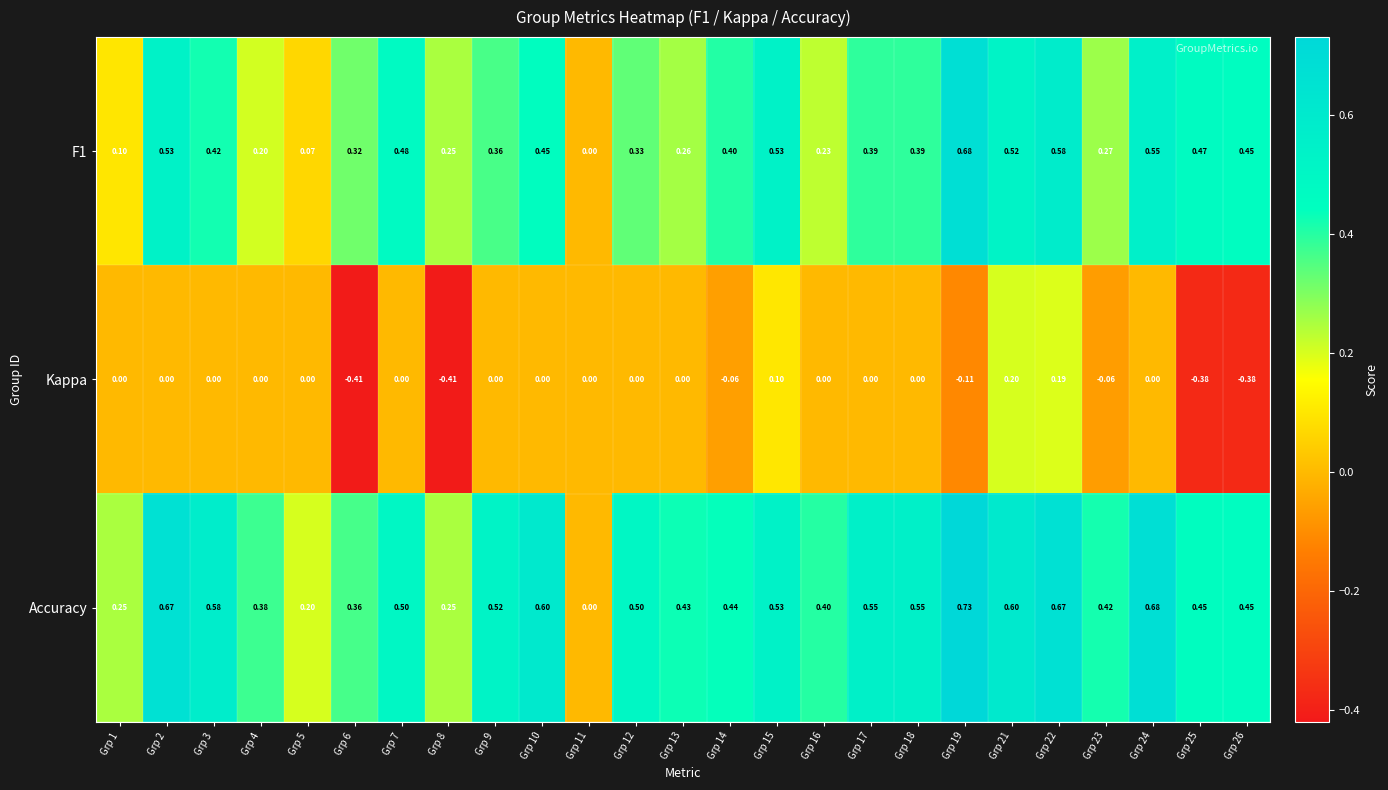

Which series has the largest total across all categories?

Accuracy